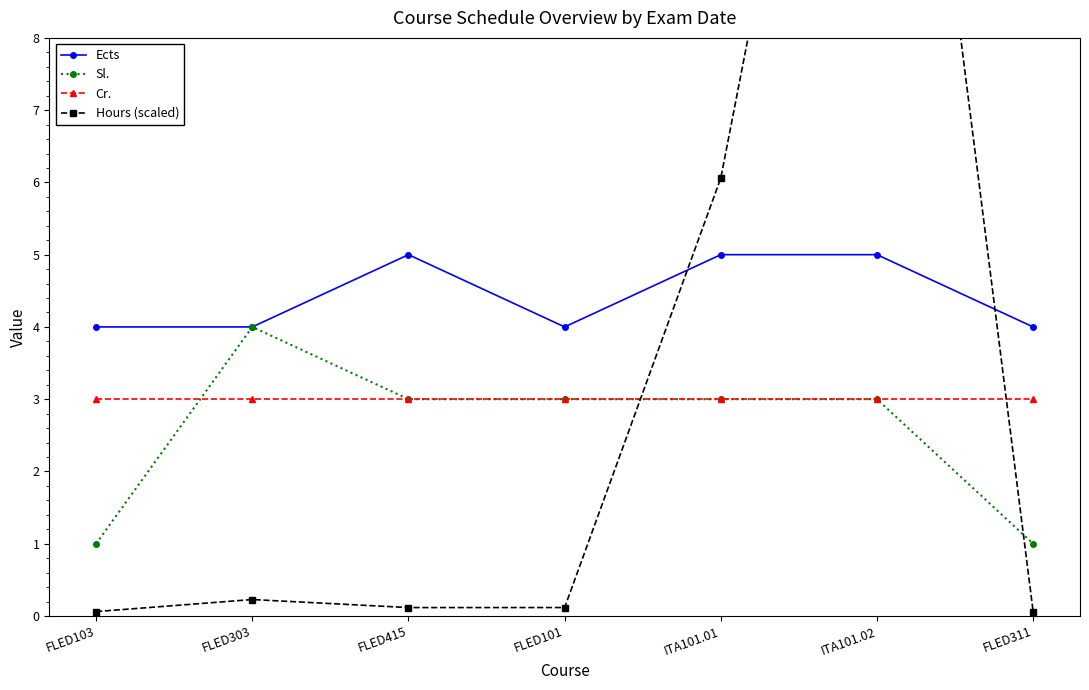

Reading left to right, transcribe all the data shown in this chart.

Ects: 4.0	4.0	5.0	4.0	5.0	5.0	4.0
Sl.: 1.0	4.0	3.0	3.0	3.0	3.0	1.0
Cr.: 3.0	3.0	3.0	3.0	3.0	3.0	3.0
Hours (scaled): 0.1	0.2	0.1	0.1	6.1	17.2	0.1